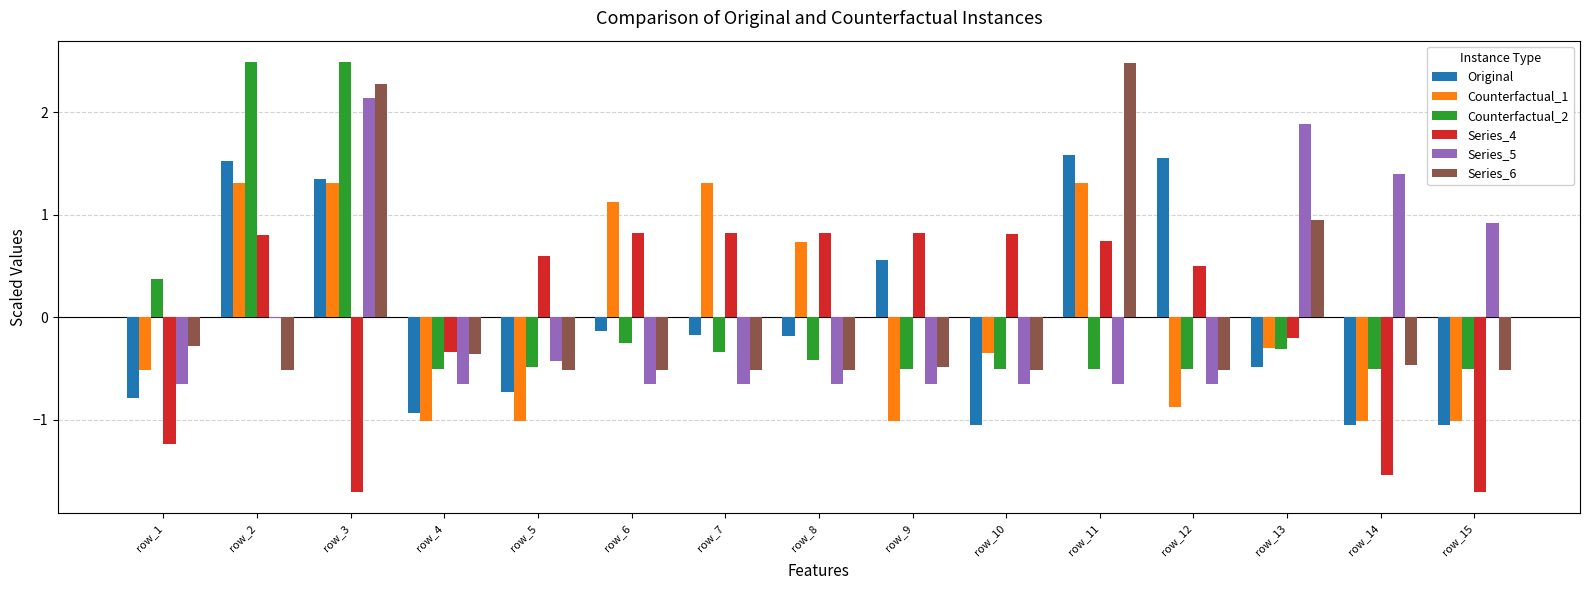

Does the chart contain stacked bars?

No